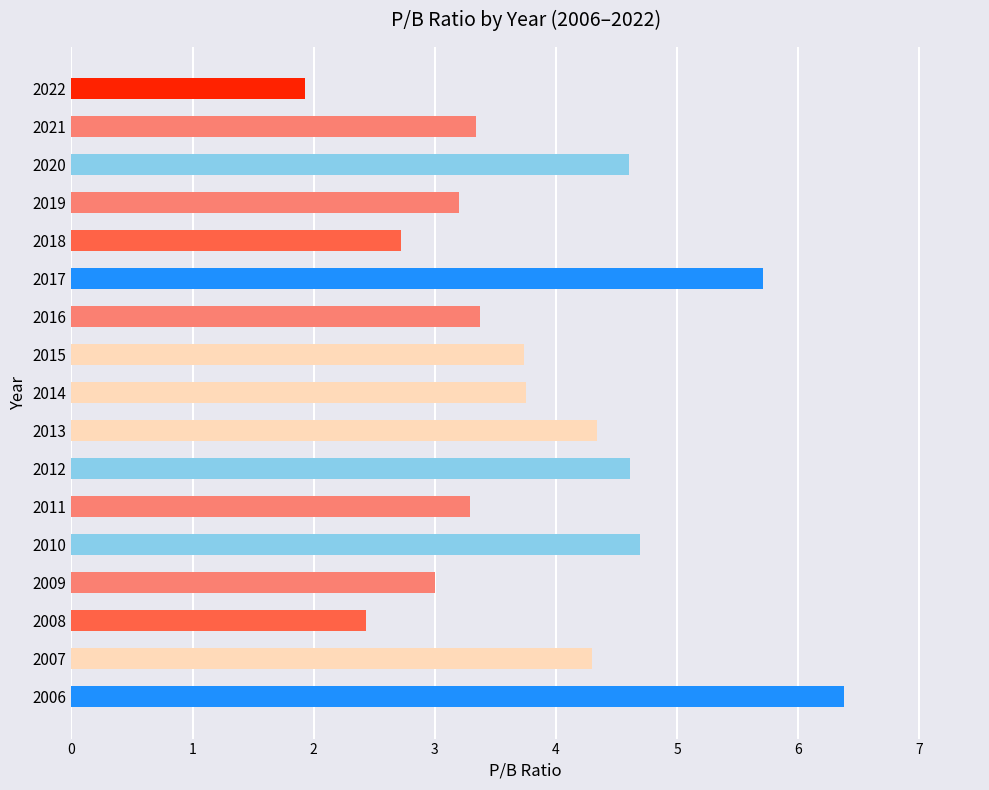

The chart shows a value of 1.9 at 2021. True or false?

False